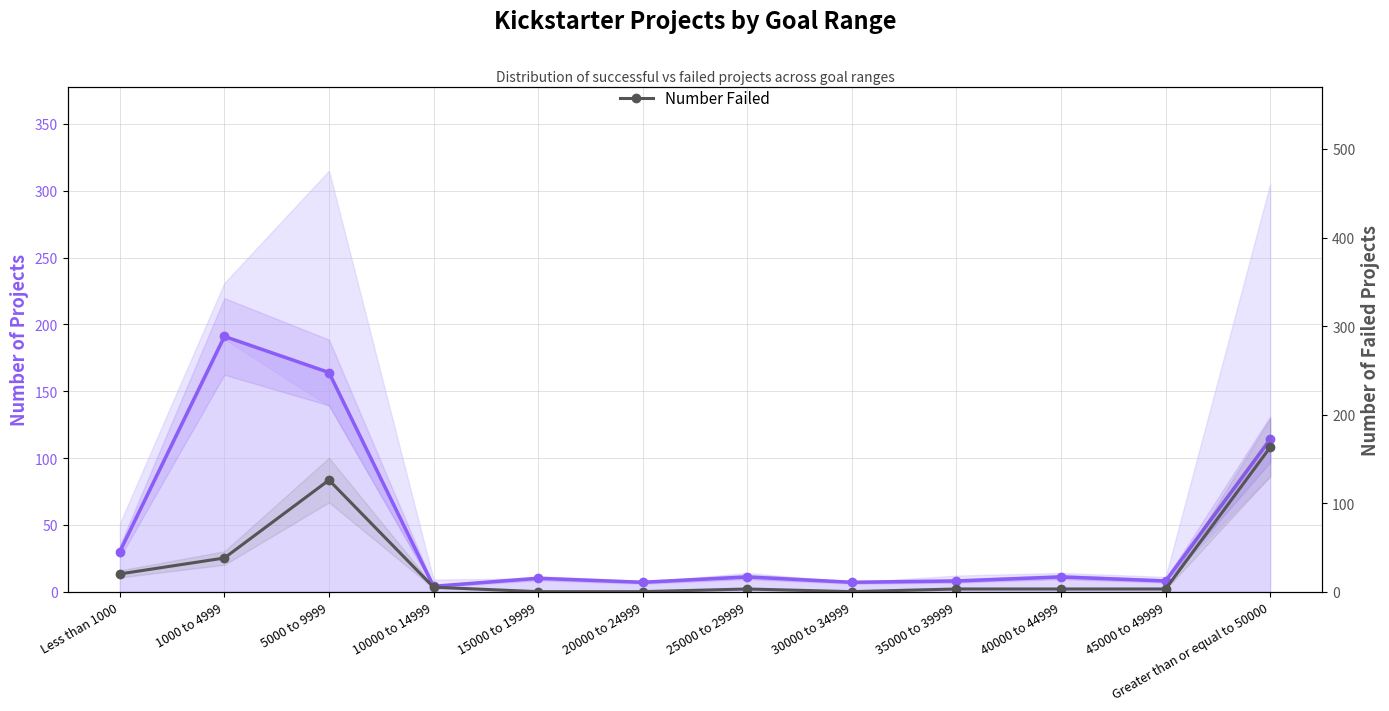

Reading left to right, what are all the values shown in this chart?

Number Successful: Less than 1000=30	1000 to 4999=191	5000 to 9999=164	10000 to 14999=4	15000 to 19999=10	20000 to 24999=7	25000 to 29999=11	30000 to 34999=7	35000 to 39999=8	40000 to 44999=11	45000 to 49999=8	Greater than or equal to 50000=114
Number Failed: Less than 1000=20	1000 to 4999=38	5000 to 9999=126	10000 to 14999=5	15000 to 19999=0	20000 to 24999=0	25000 to 29999=3	30000 to 34999=0	35000 to 39999=3	40000 to 44999=3	45000 to 49999=3	Greater than or equal to 50000=163